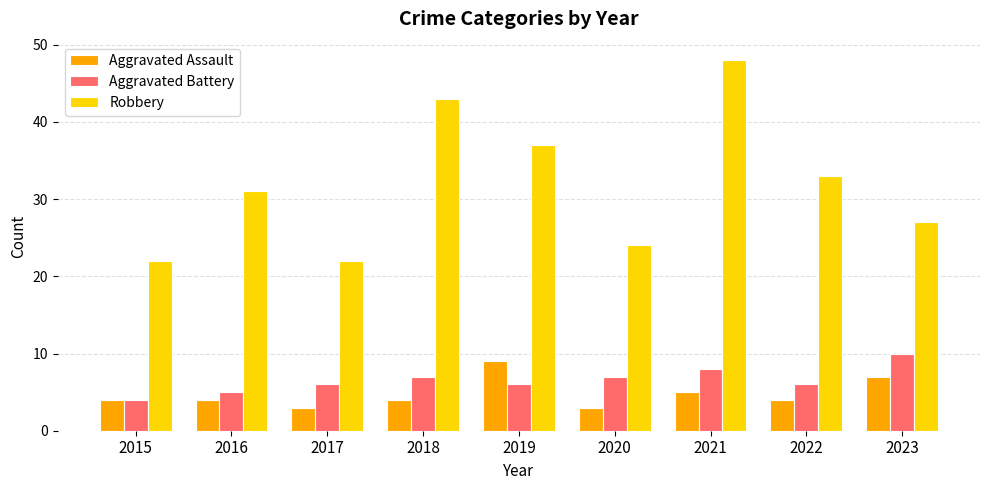

What is the sum of all Robbery values?

287